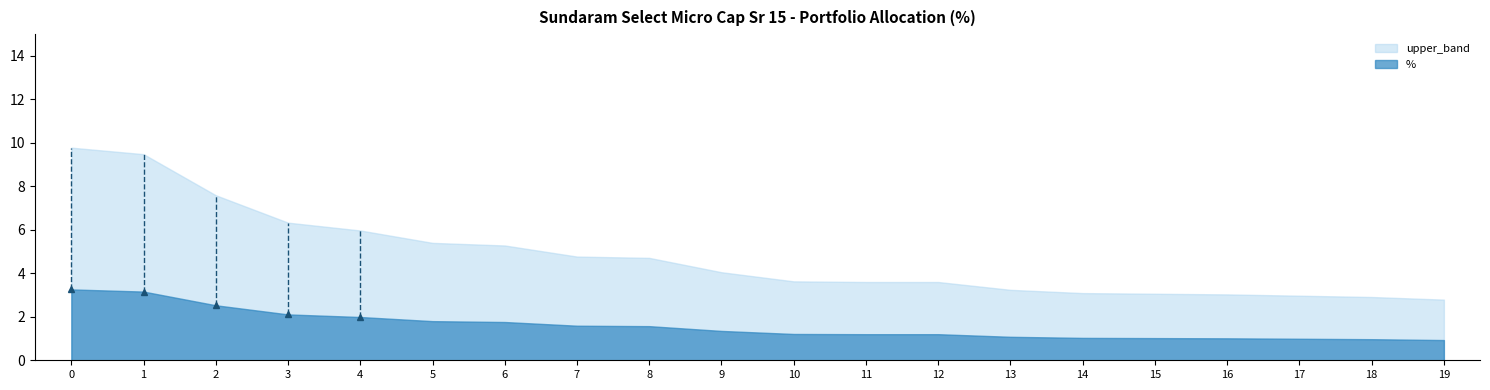

True or false: spike has a value of 0.0 at 6.

True